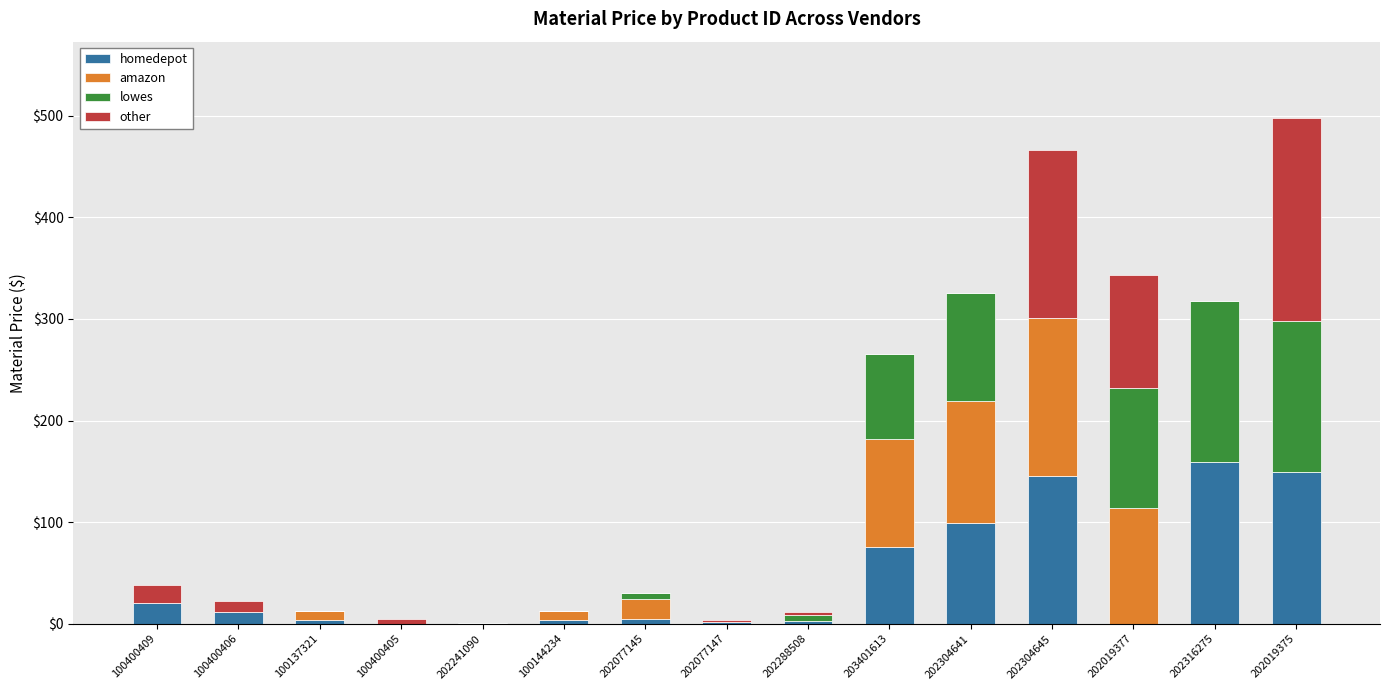

How many values in the homedepot series exceed 4?

8